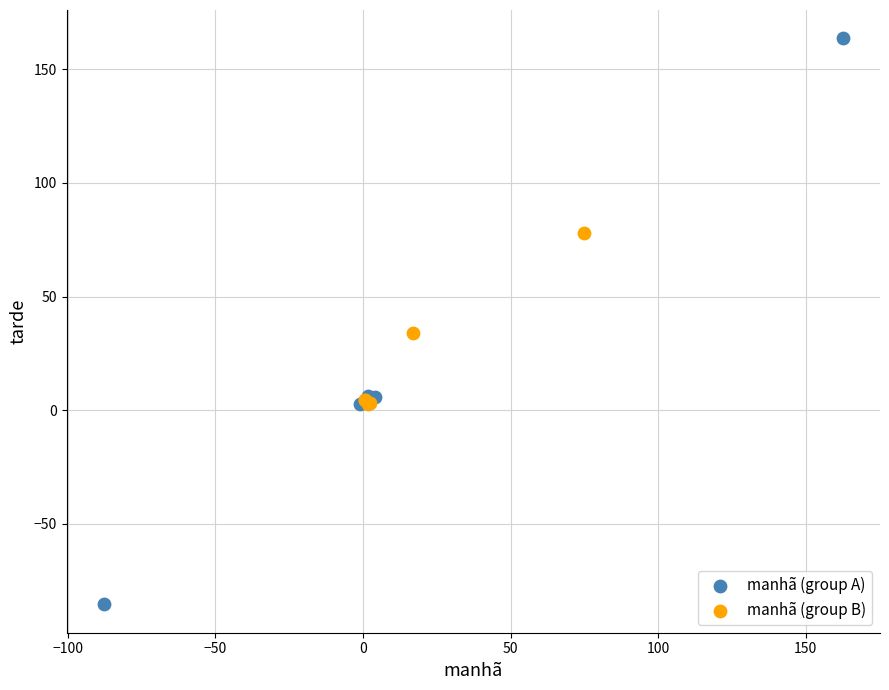

Which series reaches the minimum Y coordinate?

manhã (group A)